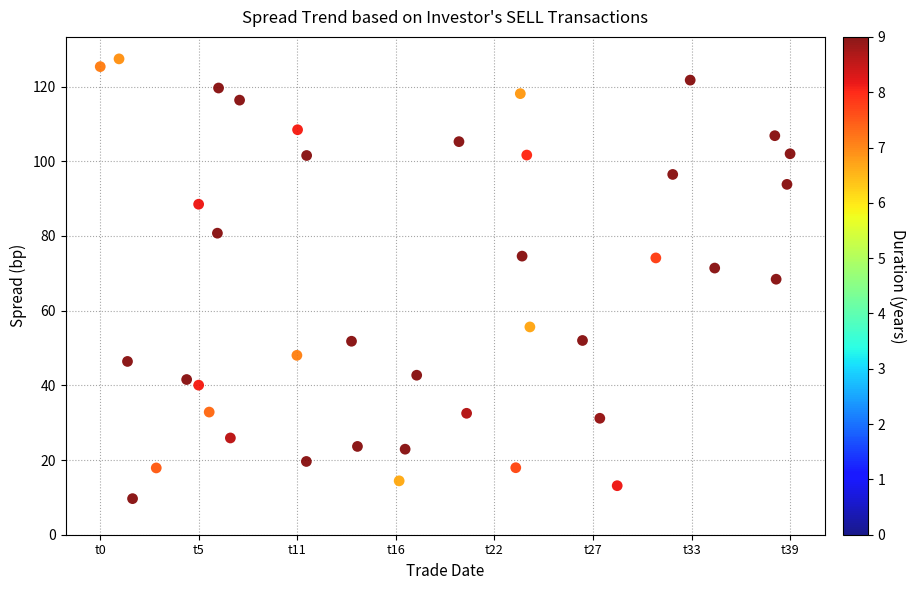

What is the range of X values (max minus min)?

28.5